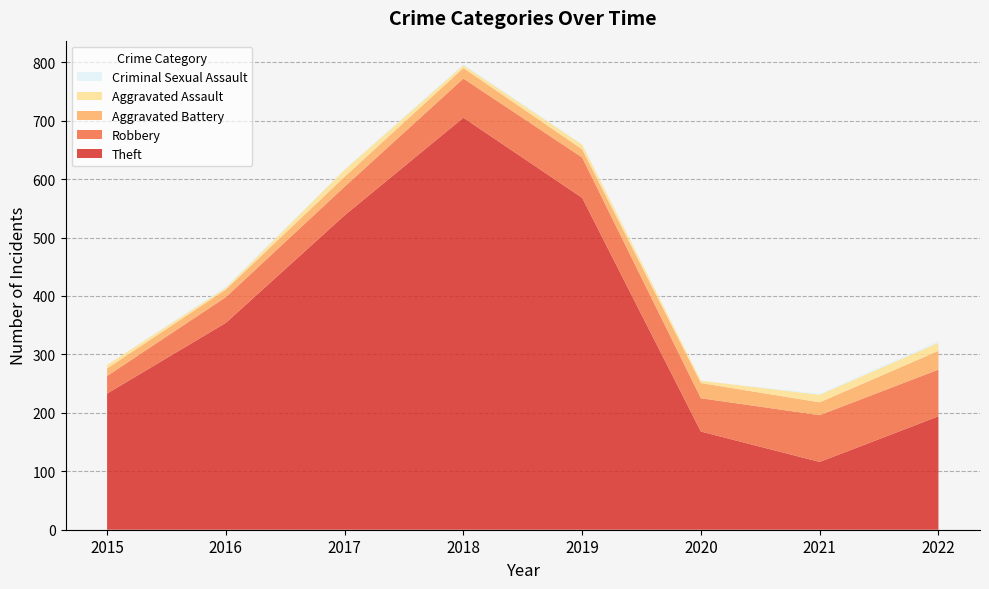

Reading right to left, transcribe all the data shown in this chart.

Theft: 2022=194	2021=116	2020=168	2019=568	2018=705	2017=538	2016=354	2015=233
Robbery: 2022=80	2021=80	2020=57	2019=69	2018=67	2017=49	2016=44	2015=30
Aggravated Battery: 2022=32	2021=22	2020=26	2019=14	2018=18	2017=17	2016=13	2015=13
Aggravated Assault: 2022=14	2021=13	2020=4	2019=8	2018=5	2017=12	2016=3	2015=6
Criminal Sexual Assault: 2022=3	2021=2	2020=0	2019=1	2018=2	2017=1	2016=2	2015=0